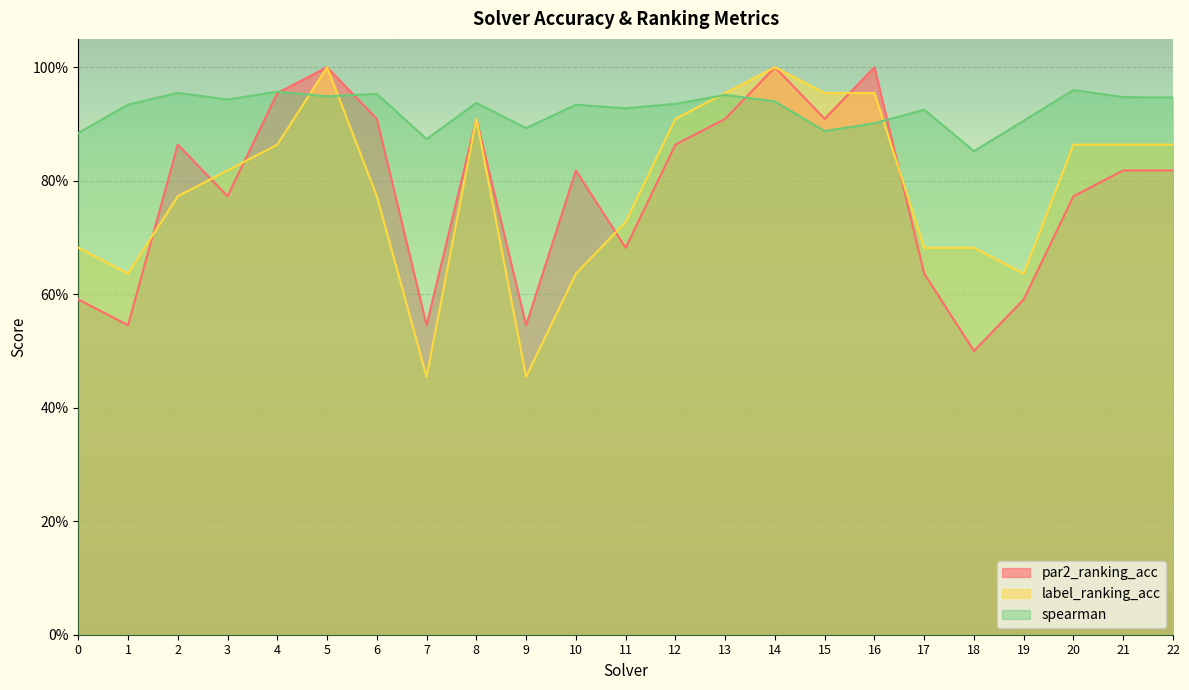

What is the sum of the spearman values at 1 and 2?

1.9